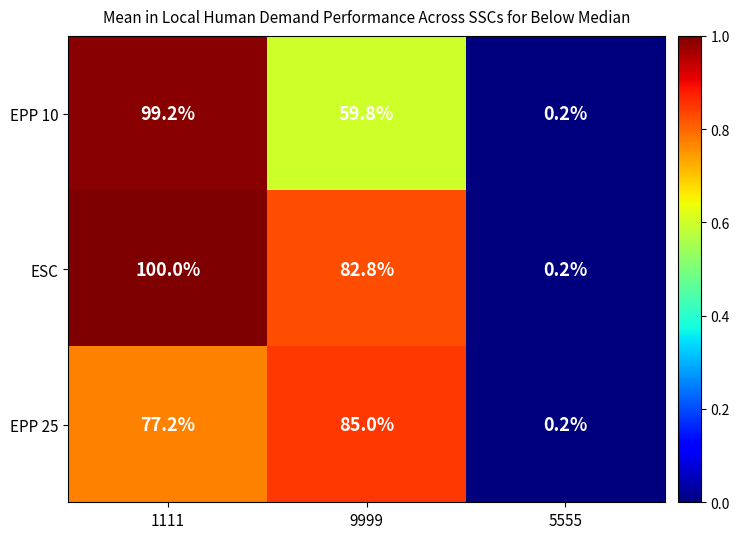

What is the sum of the EPP 25 values at 5555 and 1111?

77.4